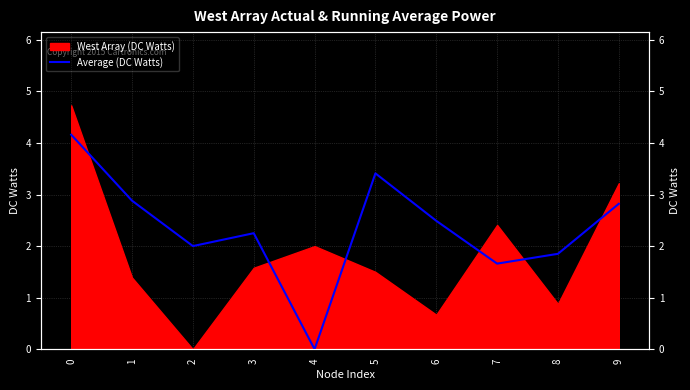

What is the sum of all values?

23.5